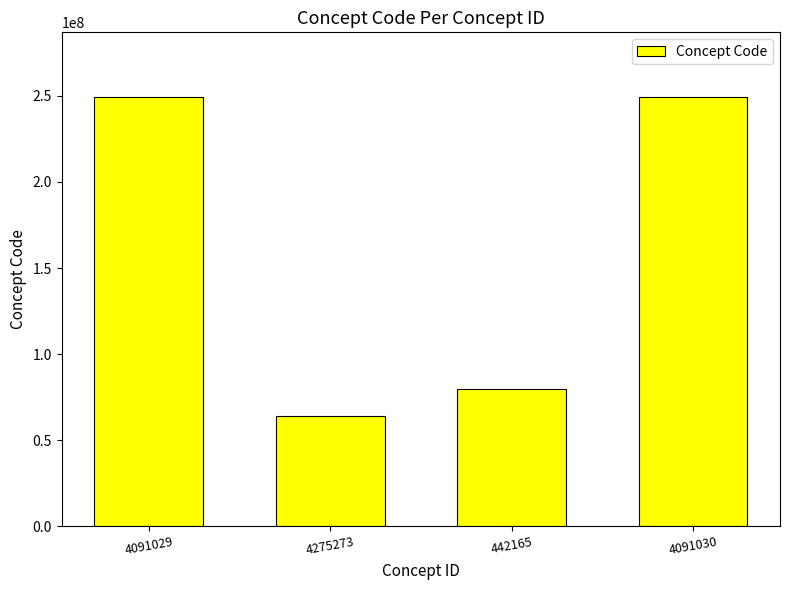

What value does the data have at 442165, to the nearest 50?

79890000